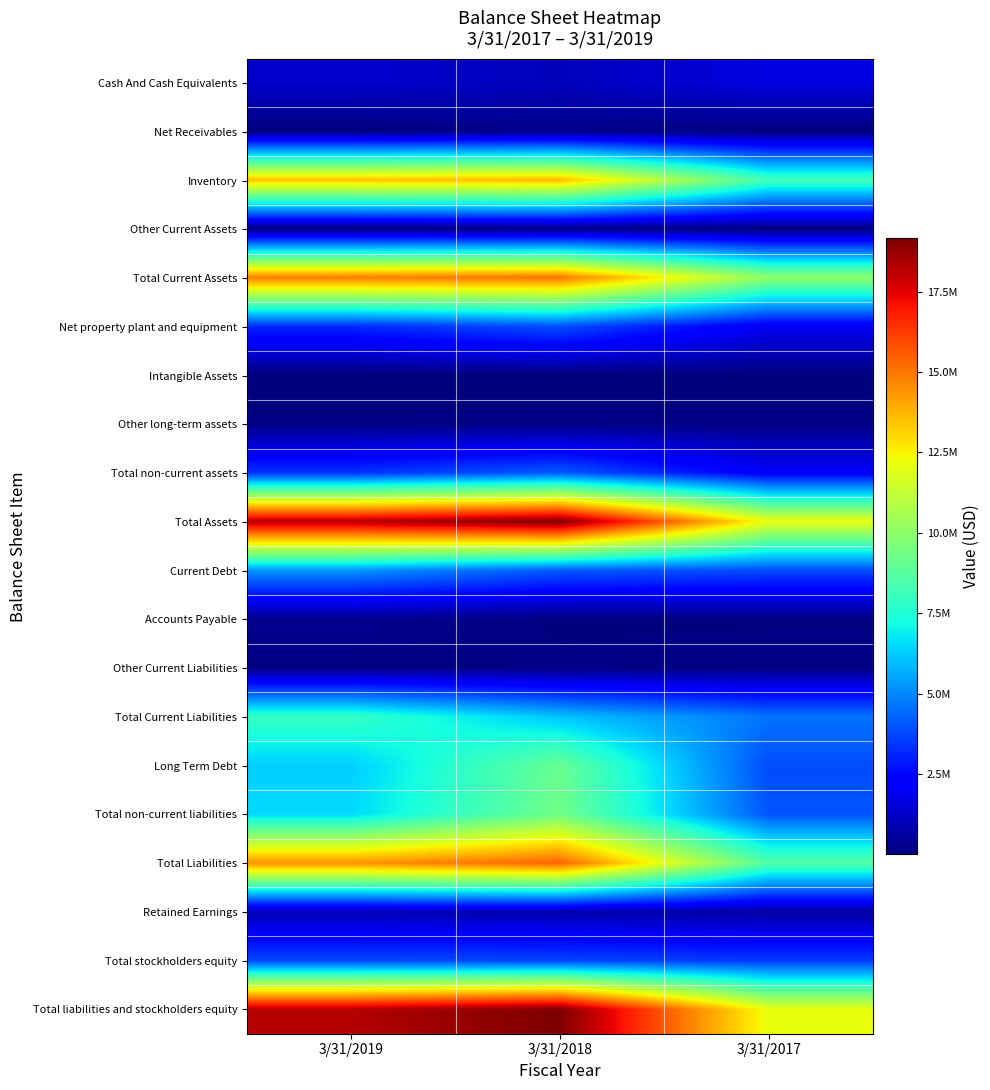

Which series has the largest total across all categories?

Total Assets